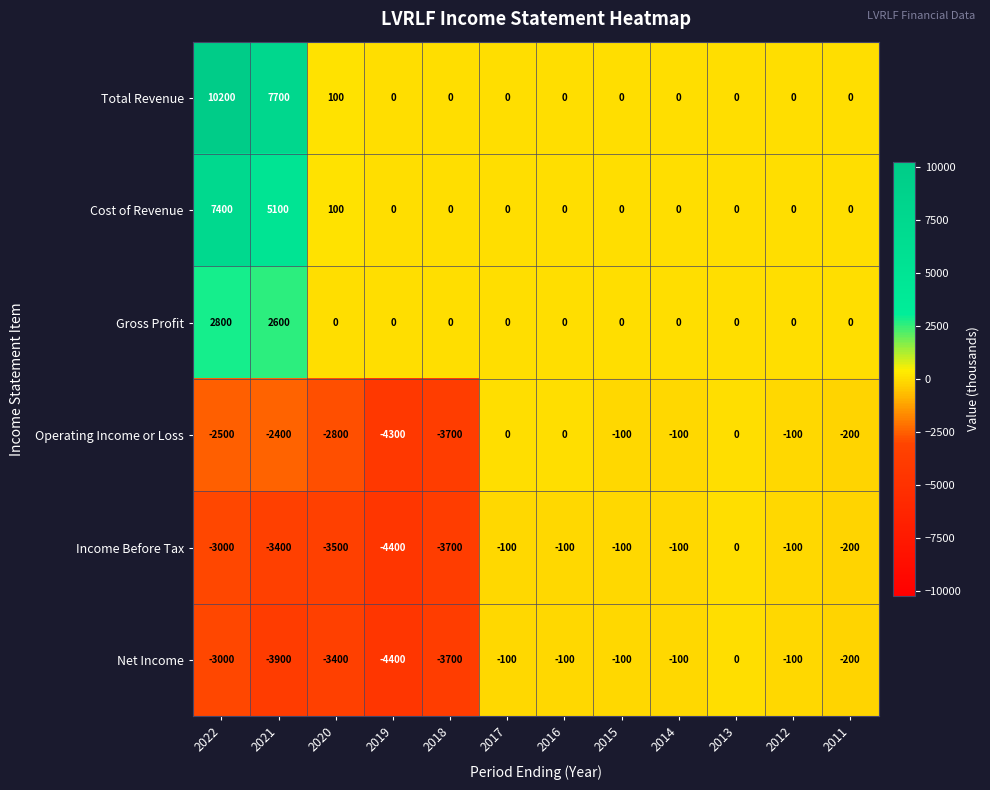

At which category is the sum across all series the highest?

2022